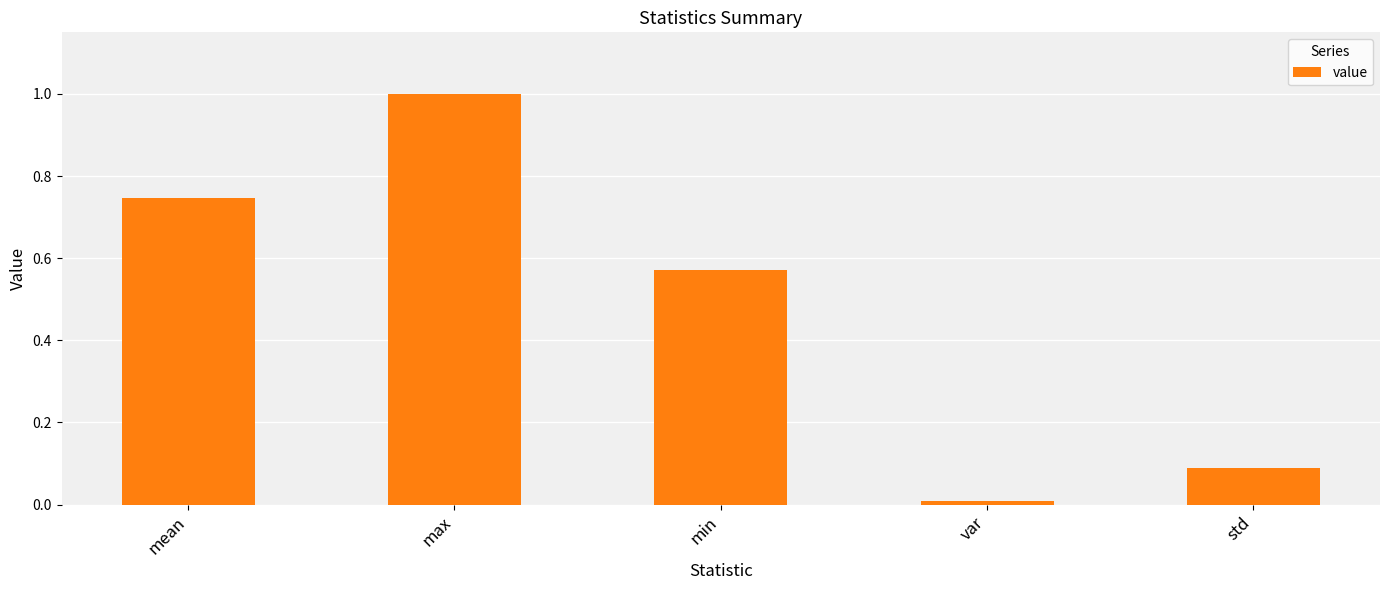

List the labels in order of value, largest first.

max, mean, min, std, var